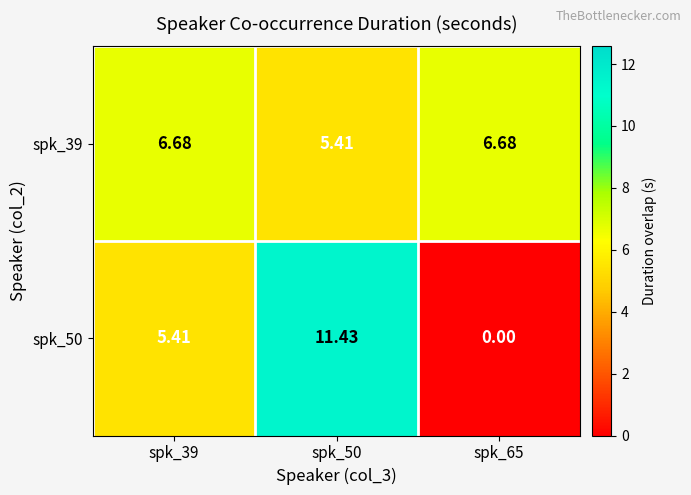

Is the value of spk_50 at spk_39 greater than the value of spk_39 at spk_39?

No